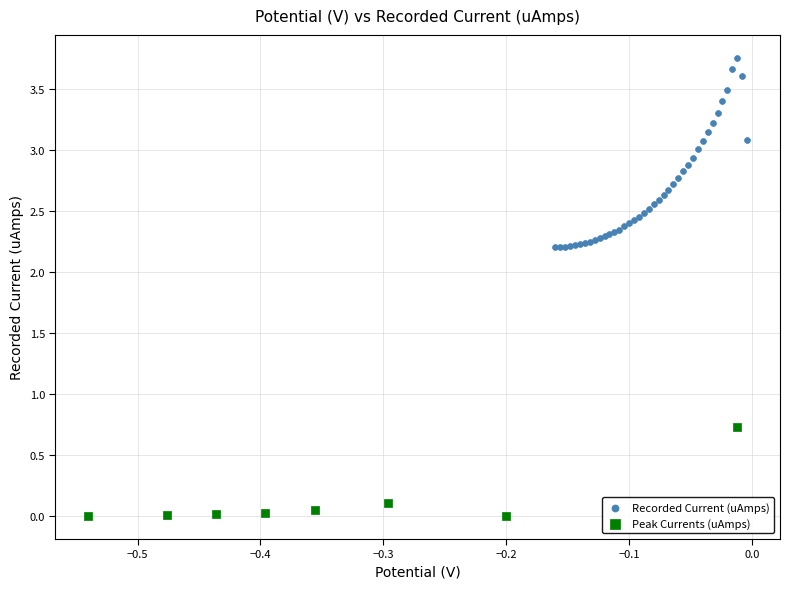

Which series reaches the maximum Y coordinate?

Recorded Current (uAmps)